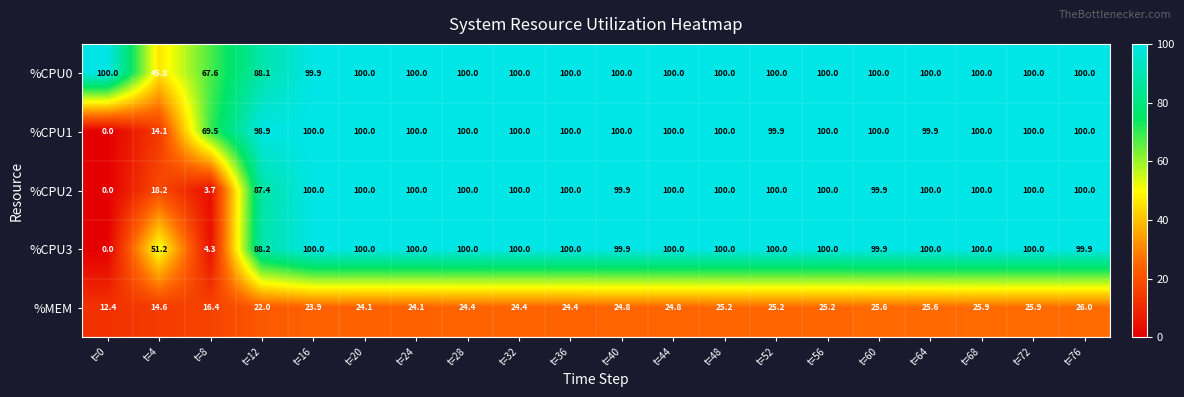

What is the sum of all %CPU2 values?

1709.1